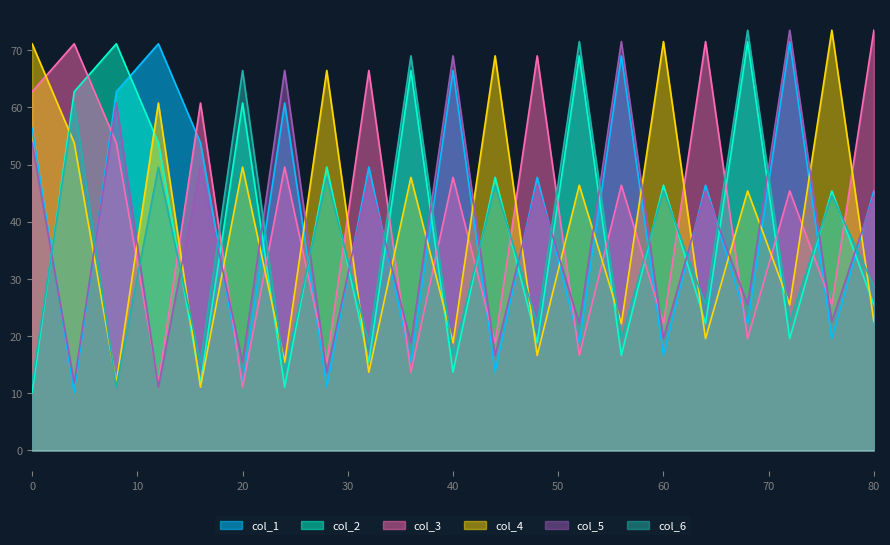

List the series in order of their peak value, highest first.

col_3, col_2, col_6, col_4, col_5, col_1